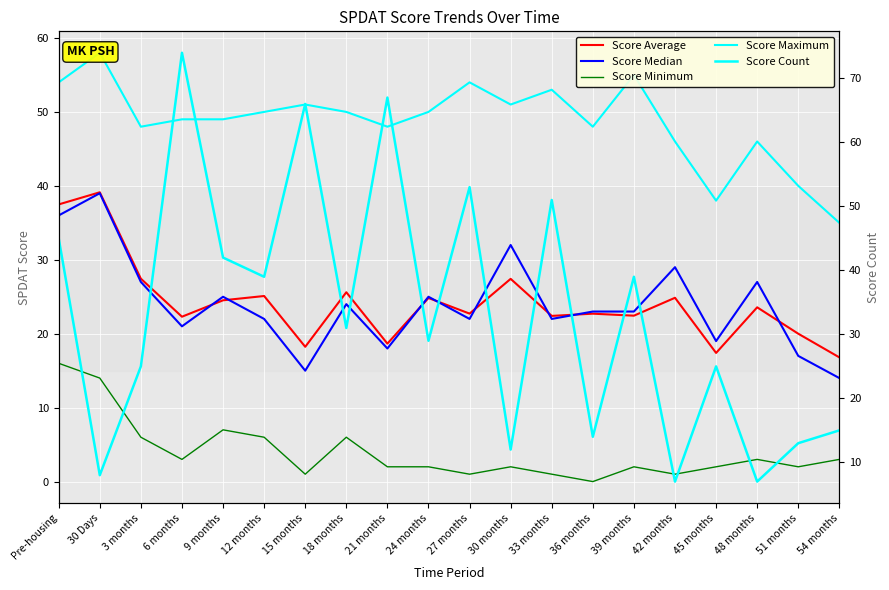

What is the maximum value for Score Average?

39.1